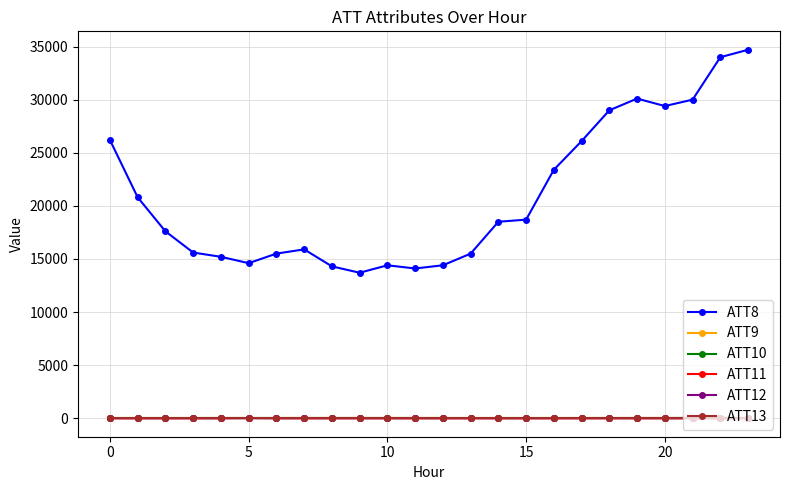

Does the chart have visible grid lines?

Yes